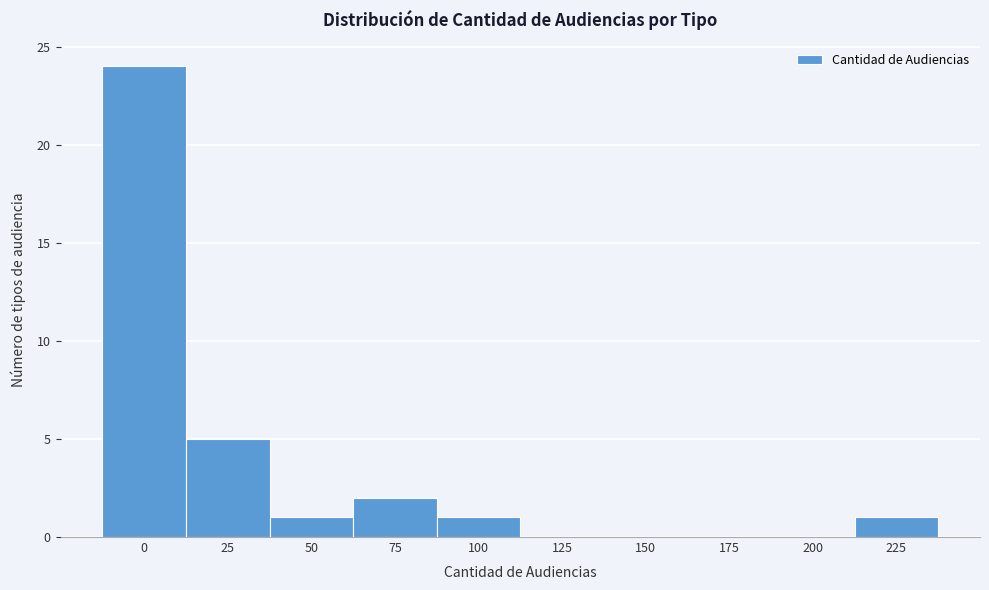

Reading left to right, what are all the values shown in this chart?

0=24	25=5	50=1	75=2	100=1	125=0	150=0	175=0	200=0	225=1